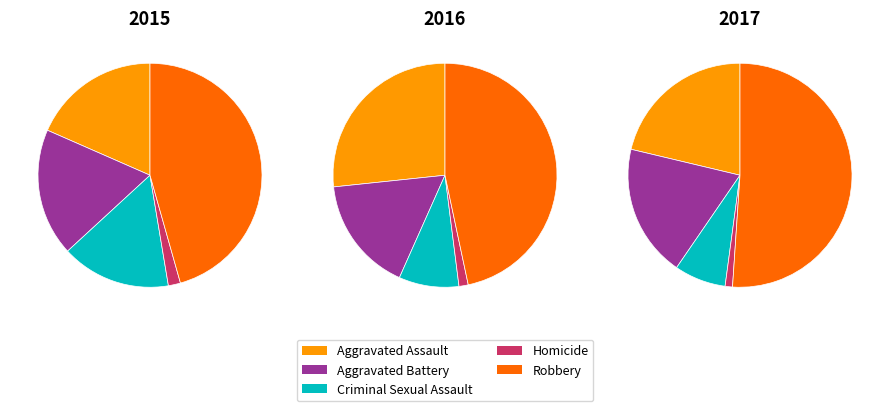

What percentage is the Criminal Sexual Assault slice, to the nearest percent?

7%